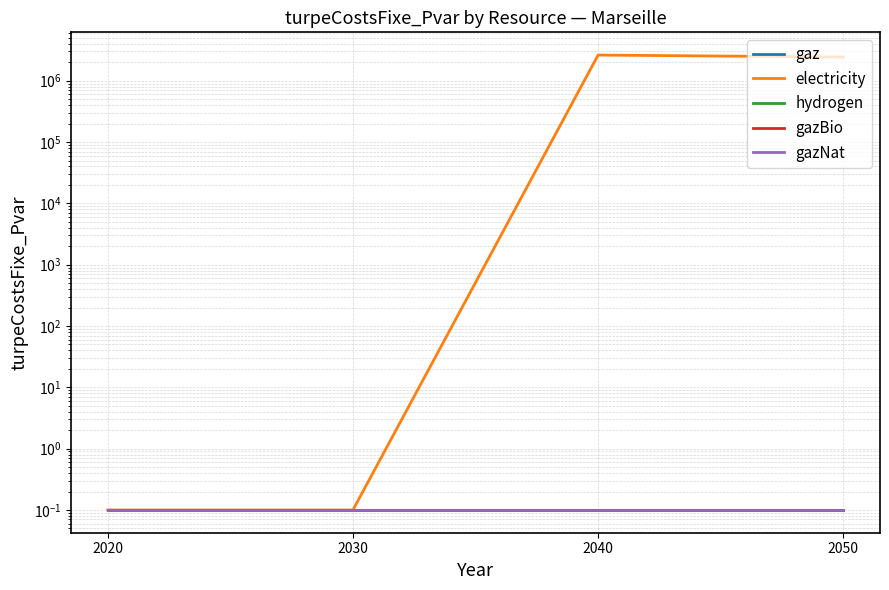

True or false: gazBio and hydrogen intersect in this chart.

False